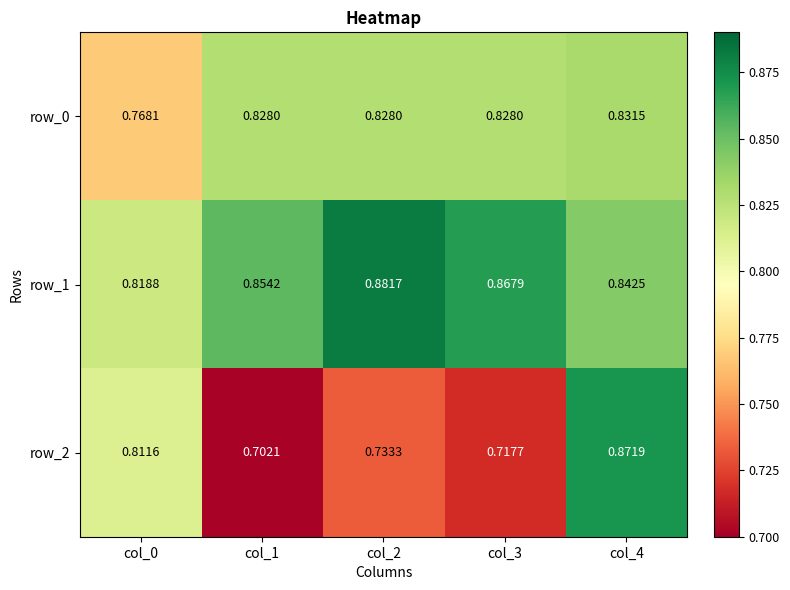

How many row_0 values are between 0 and 1?

5